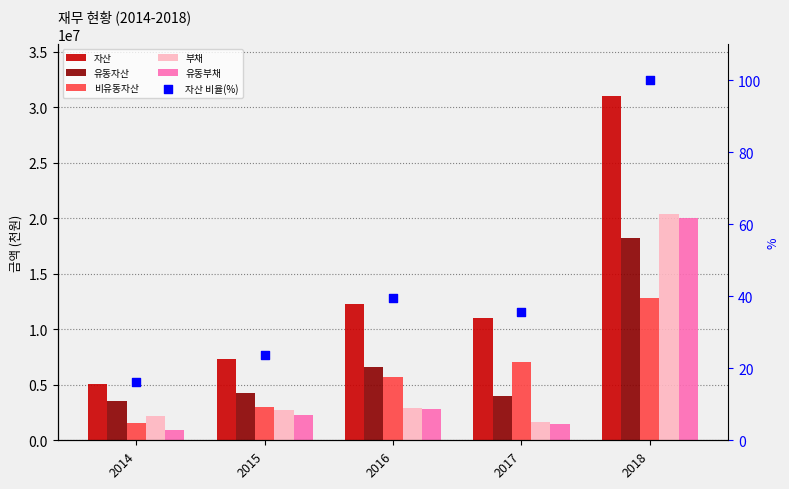

Which series has the largest Y range (max minus min)?

자산